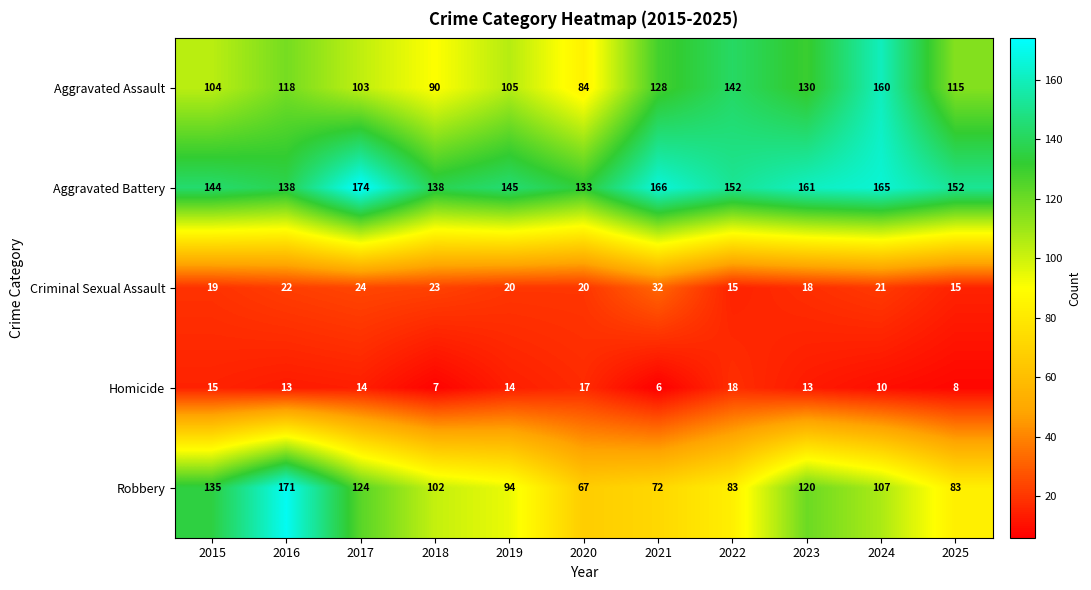

Where does the Aggravated Battery series first go above 152?

2017